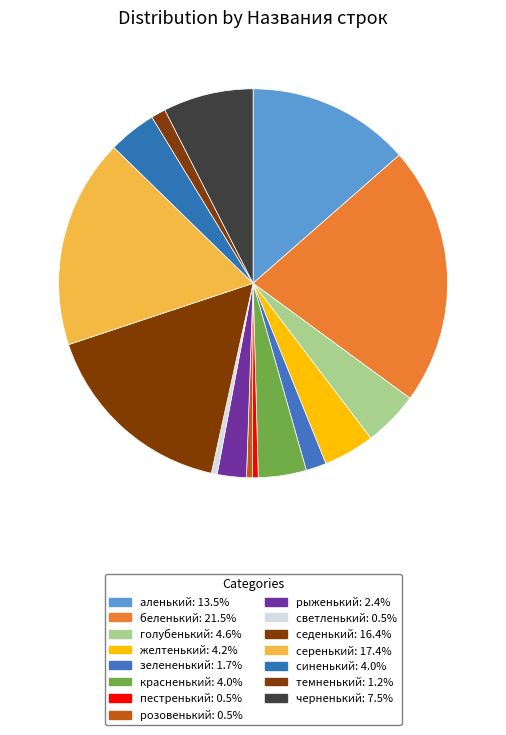

How many slices are in this pie chart?

15